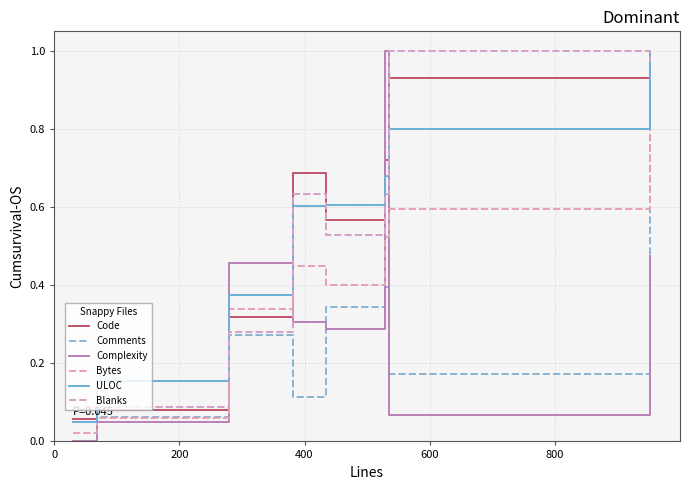

True or false: Complexity and Comments cross at least once.

True